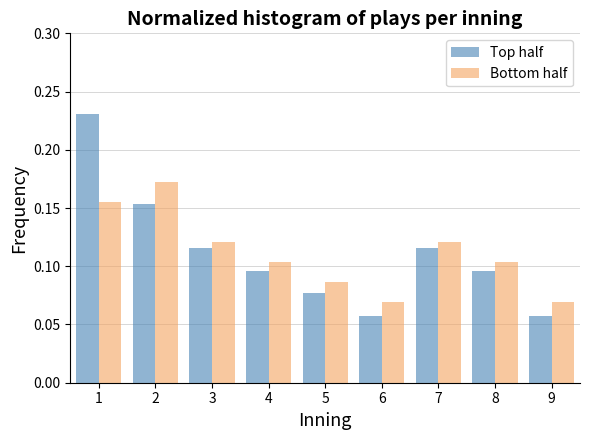

List the series in order of their peak value, lowest first.

Bottom half, Top half